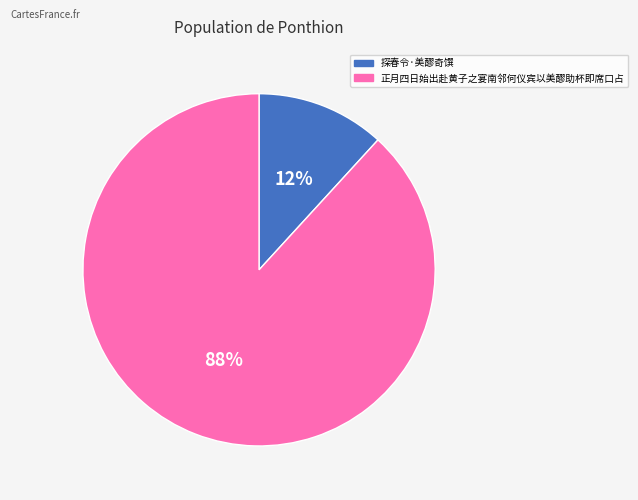

To the nearest percent, what is the combined percentage of 正月四日始出赴黄子之宴南邻何仪宾以美醪助杯即席口占 and 探春令·美醪奇馔?

100%